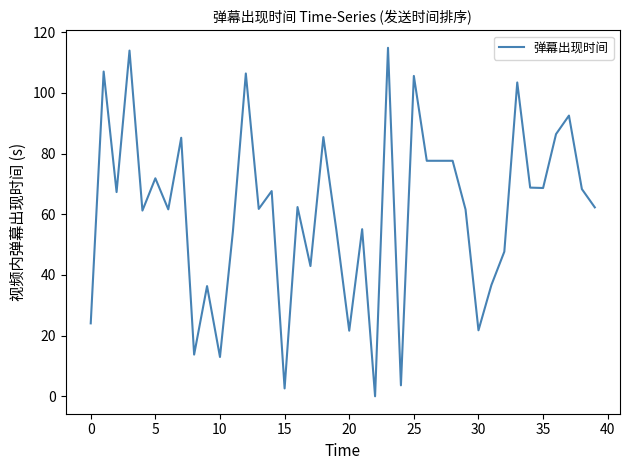

Count the number of categories in the chart.

40